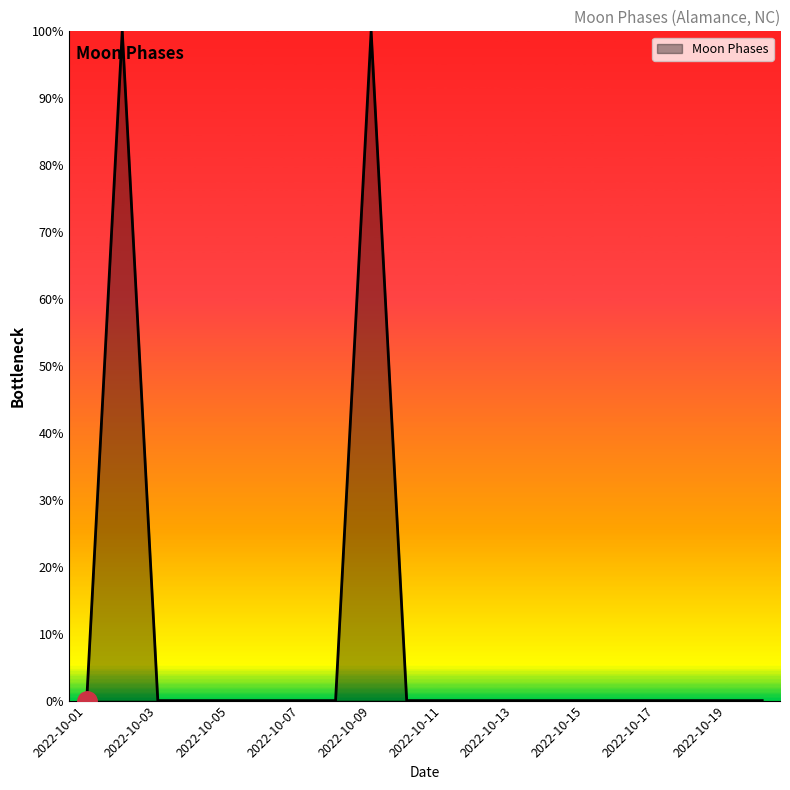

Does the chart display data point markers on the line(s)?

No